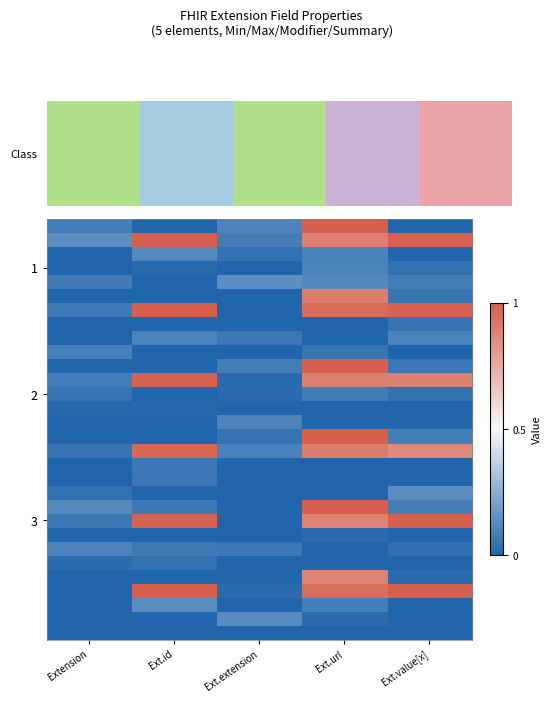

Count the number of categories in the chart.

5